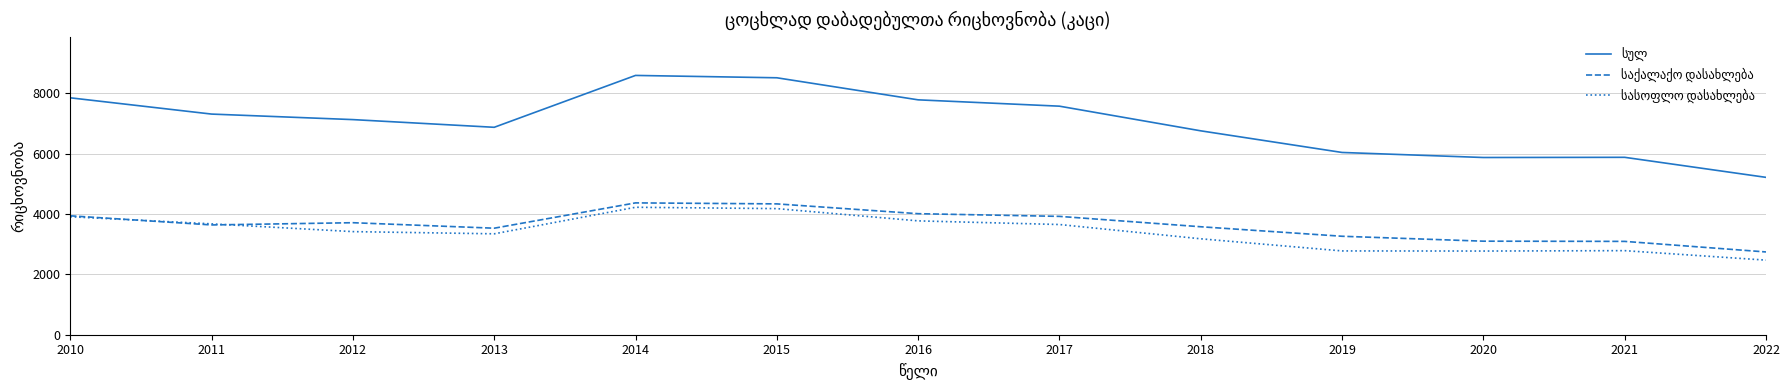

What is the difference between the highest and lowest values at 2010?

3941